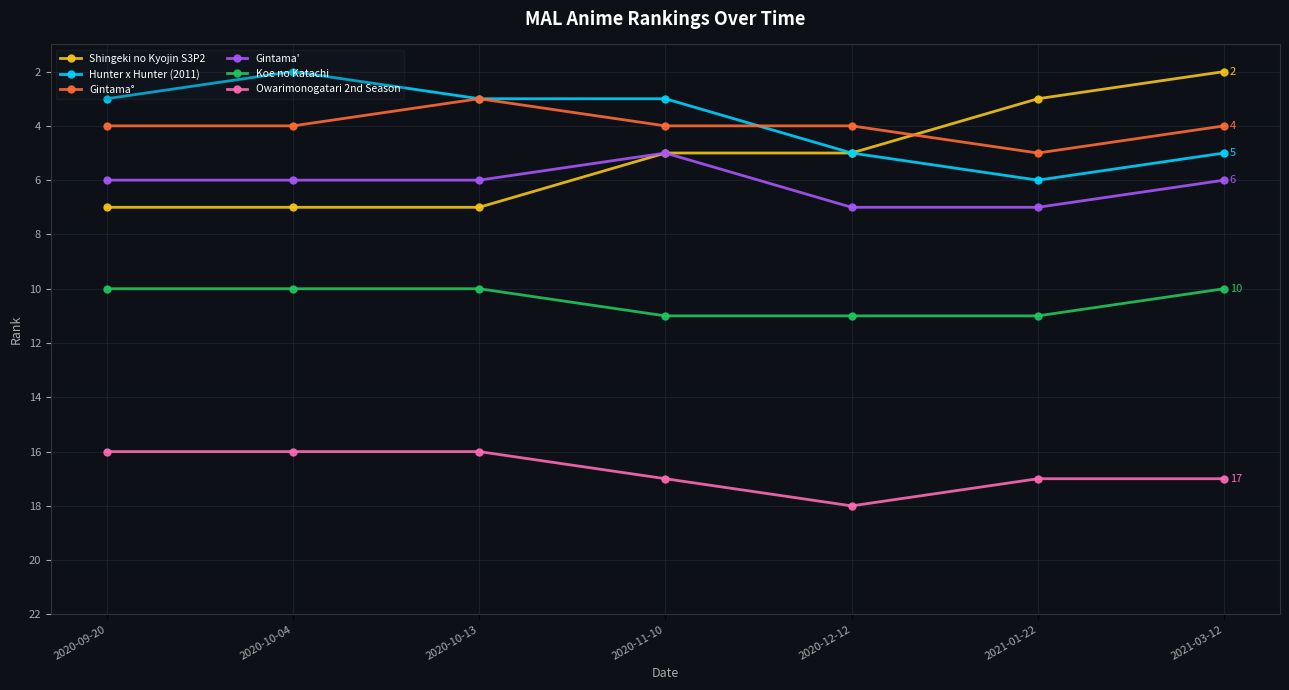

What is the difference between the highest and lowest values at 2021-01-22?

14